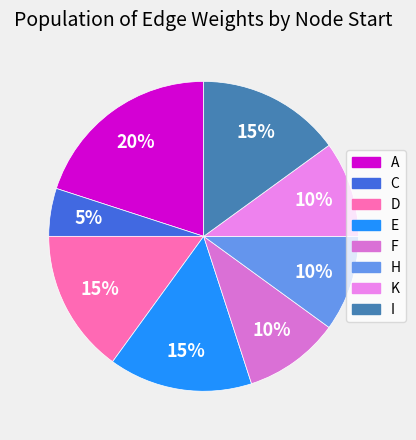

Which category has the biggest portion of the pie?

A